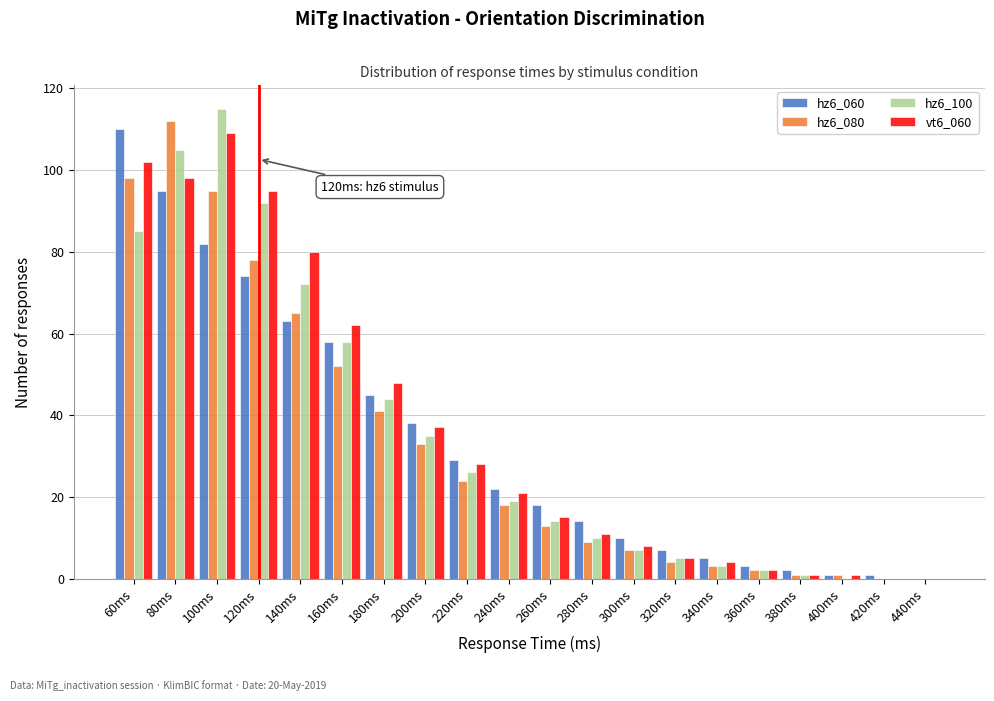

Is the value of vt6_060 at 180ms greater than the value of hz6_060 at 140ms?

No